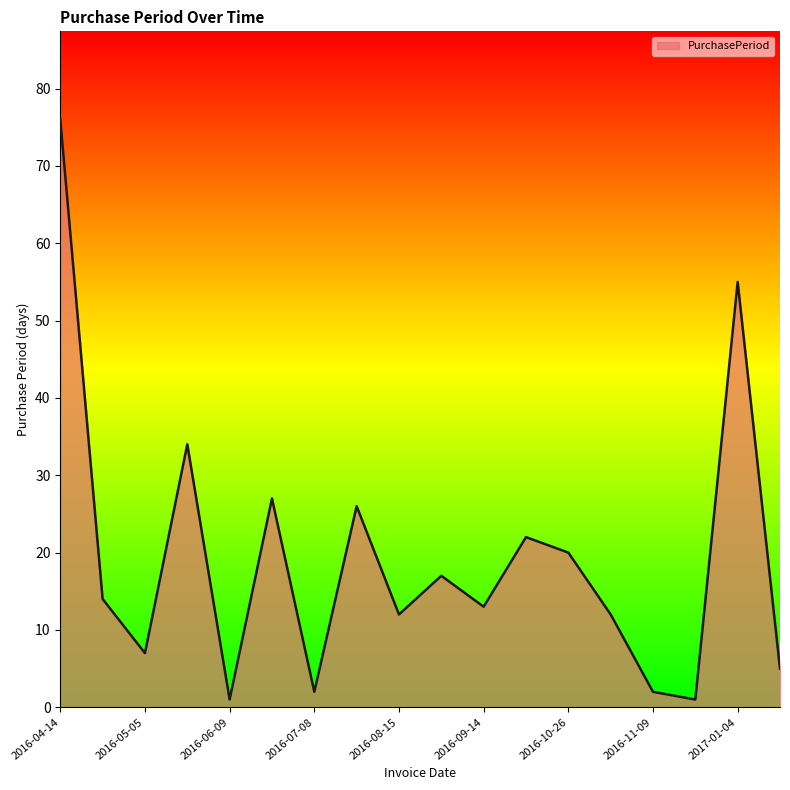

What is the maximum value shown in the chart?

76